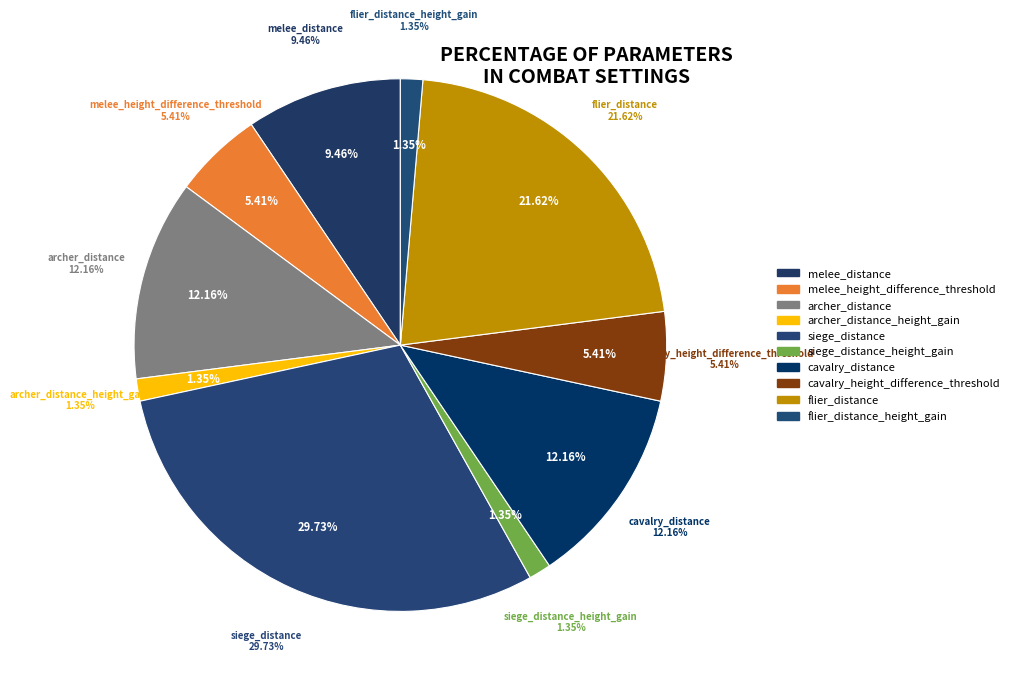

Does siege_distance_height_gain represent more than half of the total?

No